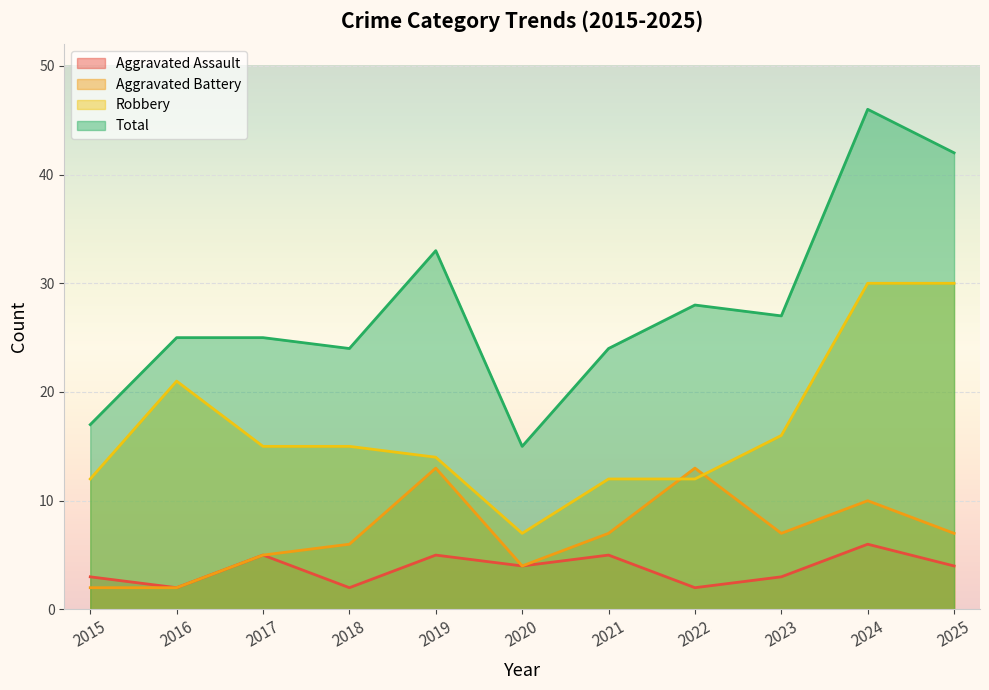

What is the value of the Aggravated Battery point at the 9th from the left?

7